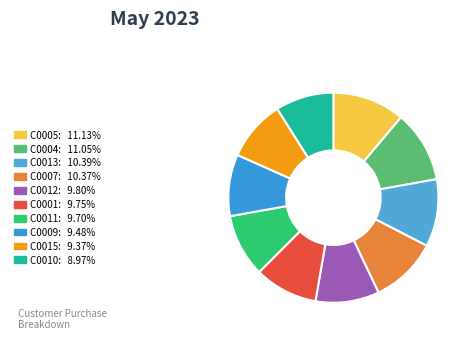

What percentage do C0011 and C0004 together represent?

20.7%